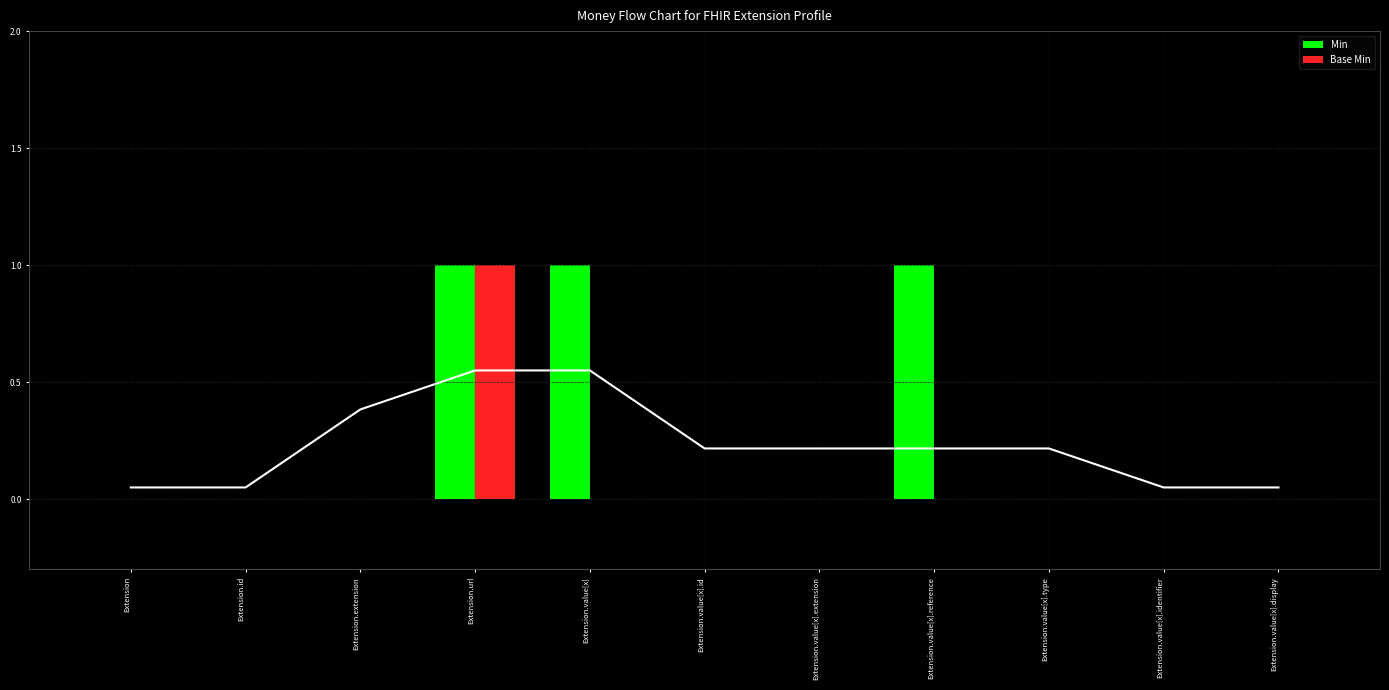

Between Extension.url and Extension.value[x].id, which is larger?

Extension.url